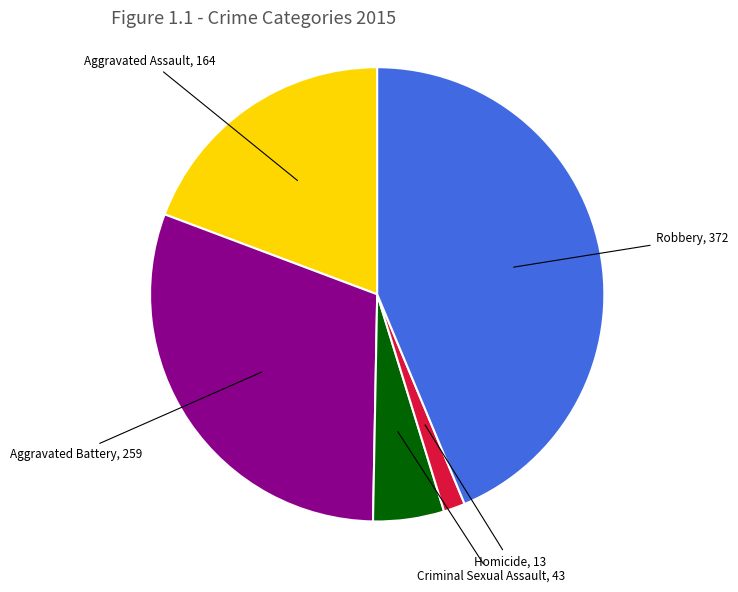

Combined, do Homicide and Aggravated Assault account for over 50%?

No